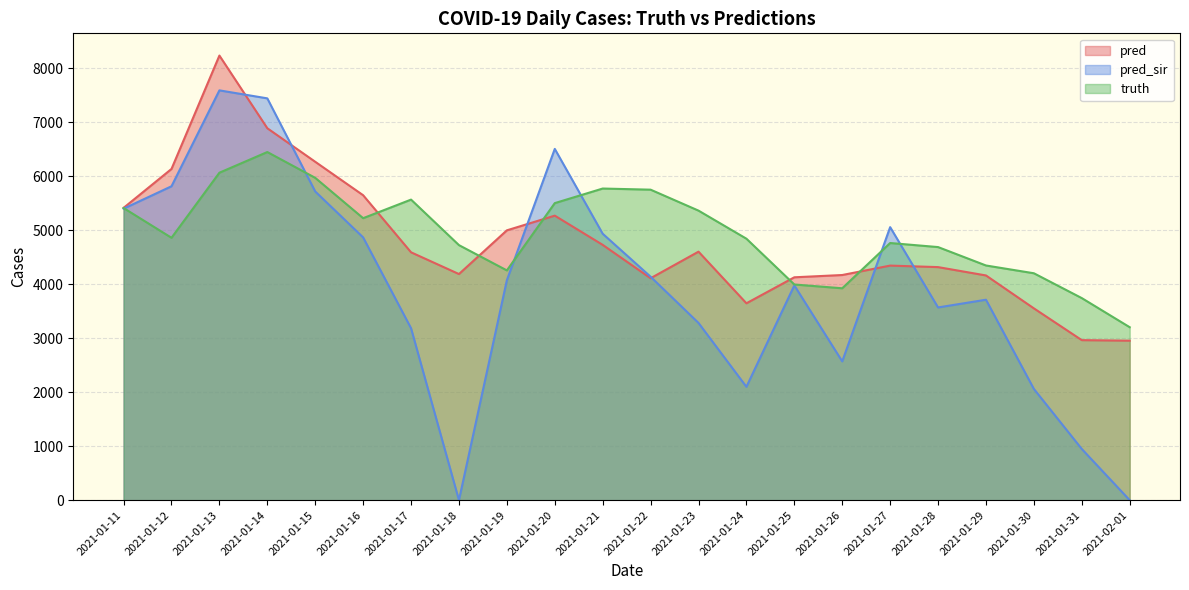

What is the difference between the pred_sir values at 2021-01-29 and 2021-01-30?

1652.0